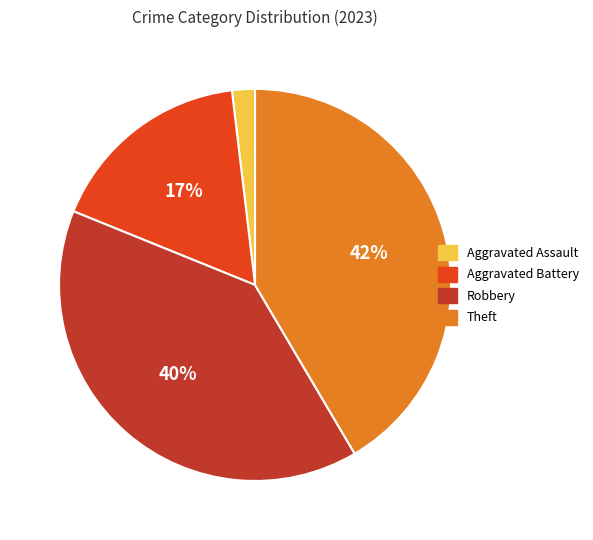

To the nearest percent, what is the average slice percentage?

25%